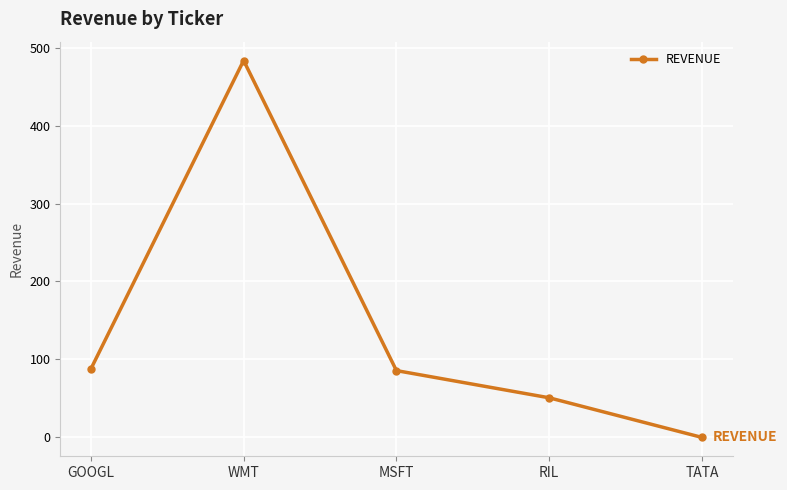

What is the sum of all values?

705